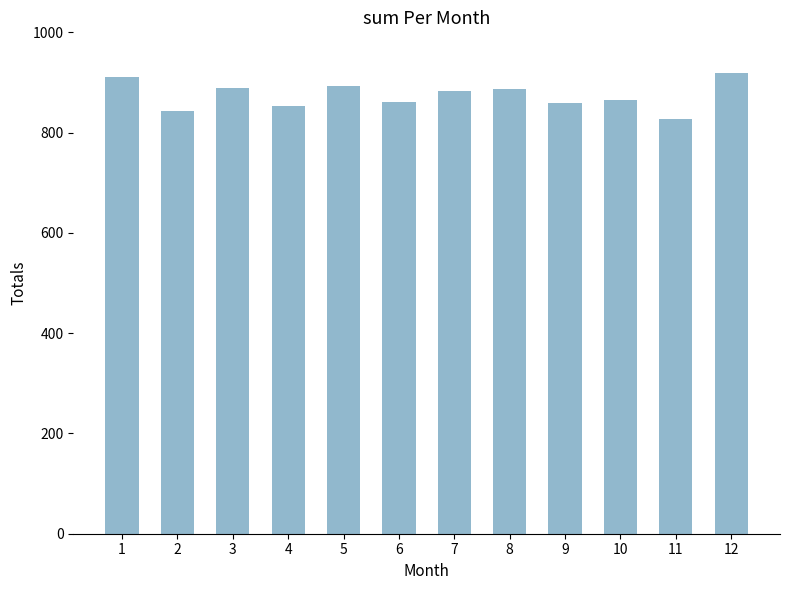

What is the value of the 12th bar from the left?

919